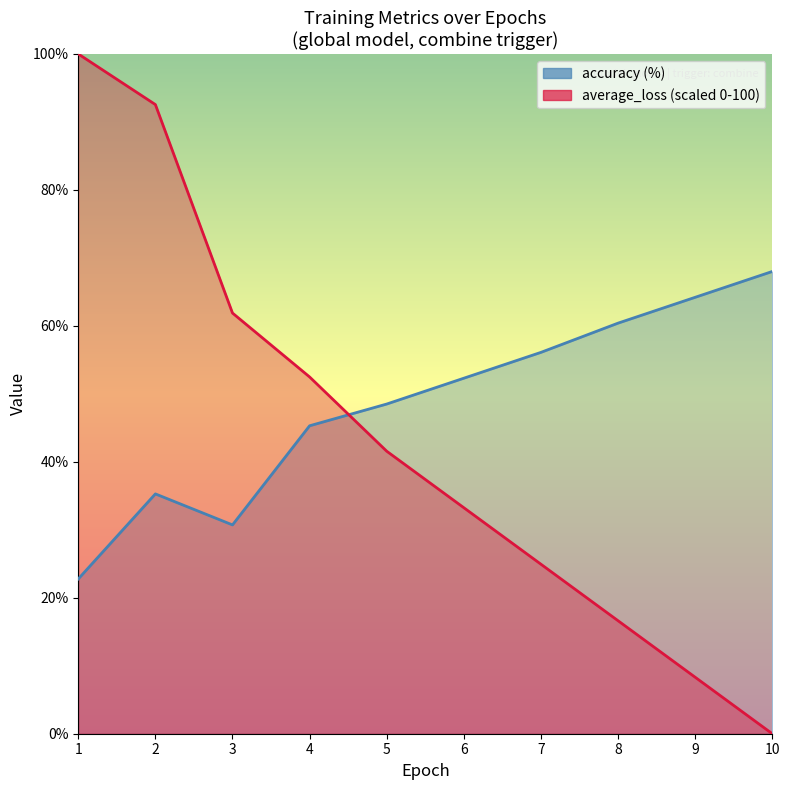

At how many categories does at least one series exceed 82?

2